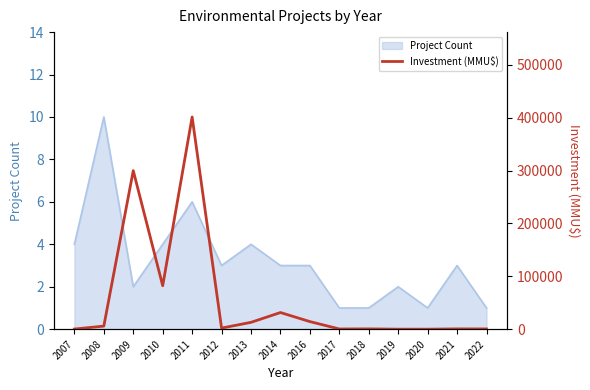

Which category has the highest value in the Project Count series?

2008